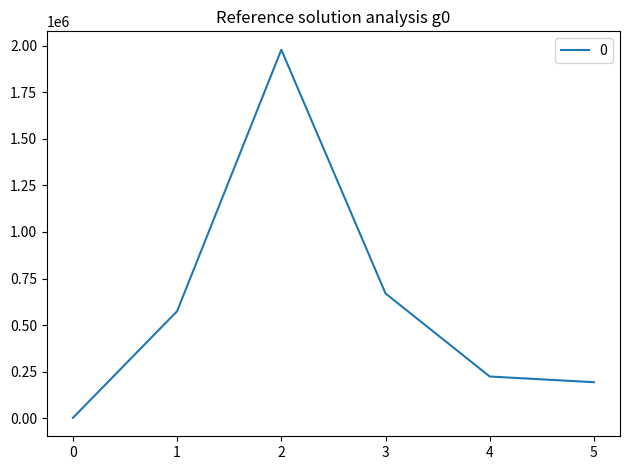

True or false: the data has more than 1 interior local peaks.

False